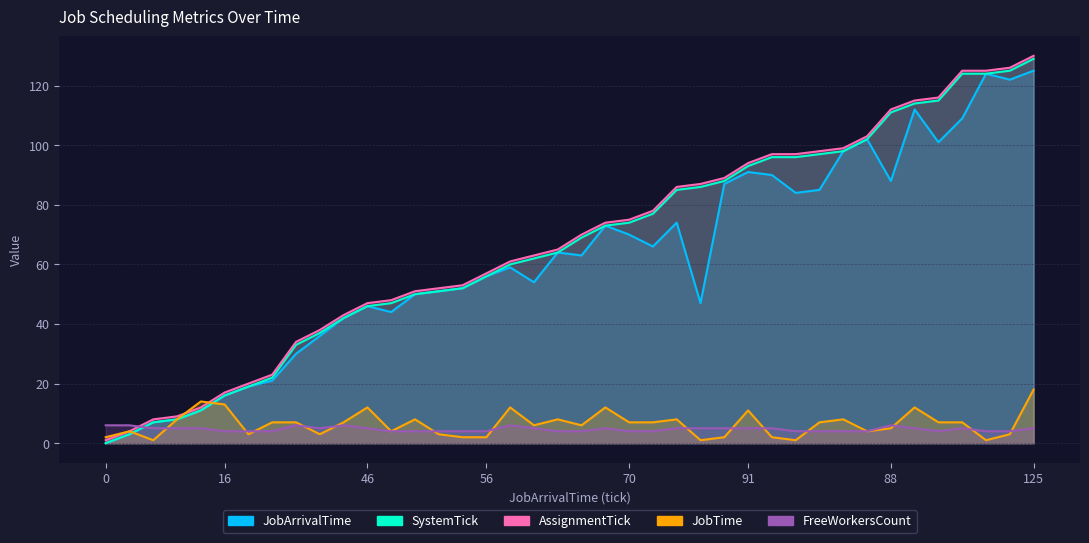

At how many categories does at least one series exceed 101?

8